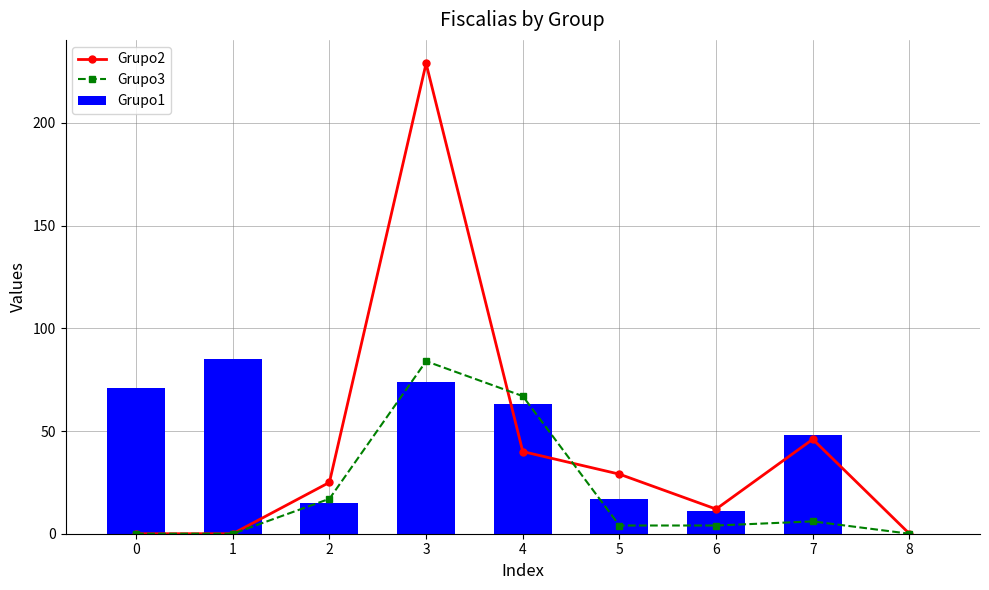

Rank the series at 0 from highest to lowest value.

Grupo1, Grupo2, Grupo3